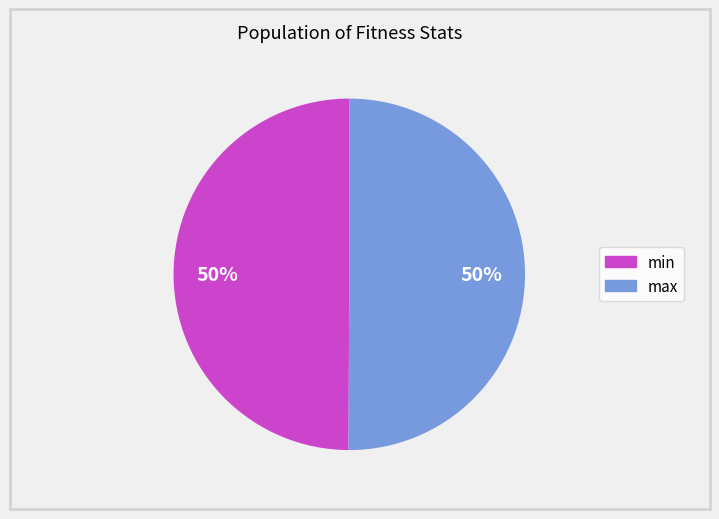

Approximately how many times larger is the value at min compared to max?

1.0